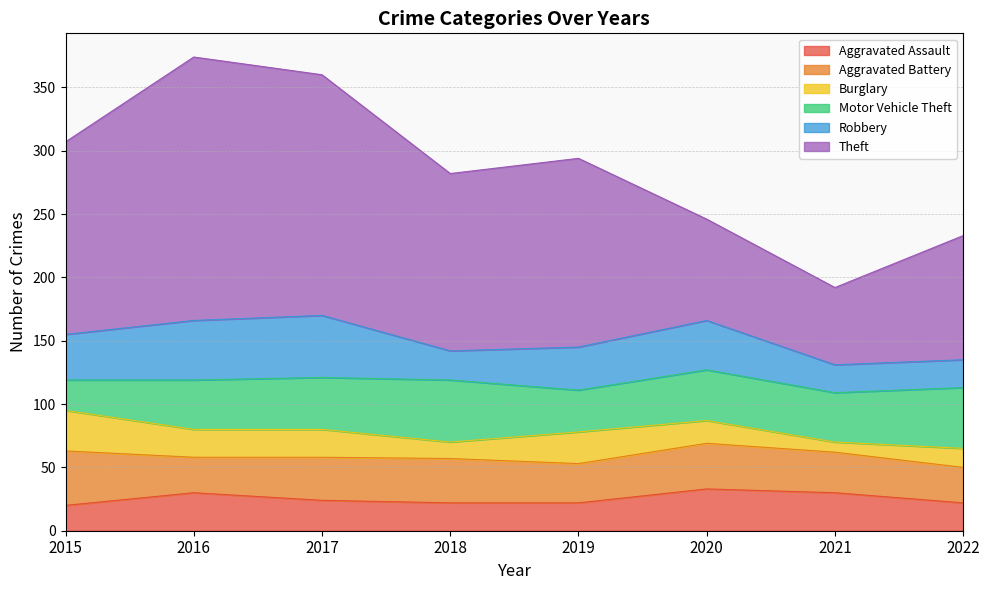

Reading right to left, what are all the values shown in this chart?

Aggravated Assault: 2022=22	2021=30	2020=33	2019=22	2018=22	2017=24	2016=30	2015=20
Aggravated Battery: 2022=28	2021=32	2020=36	2019=31	2018=35	2017=34	2016=28	2015=43
Burglary: 2022=15	2021=8	2020=18	2019=25	2018=13	2017=22	2016=22	2015=32
Motor Vehicle Theft: 2022=48	2021=39	2020=40	2019=33	2018=49	2017=41	2016=39	2015=24
Robbery: 2022=22	2021=22	2020=39	2019=34	2018=23	2017=49	2016=47	2015=36
Theft: 2022=98	2021=61	2020=80	2019=149	2018=140	2017=190	2016=208	2015=152